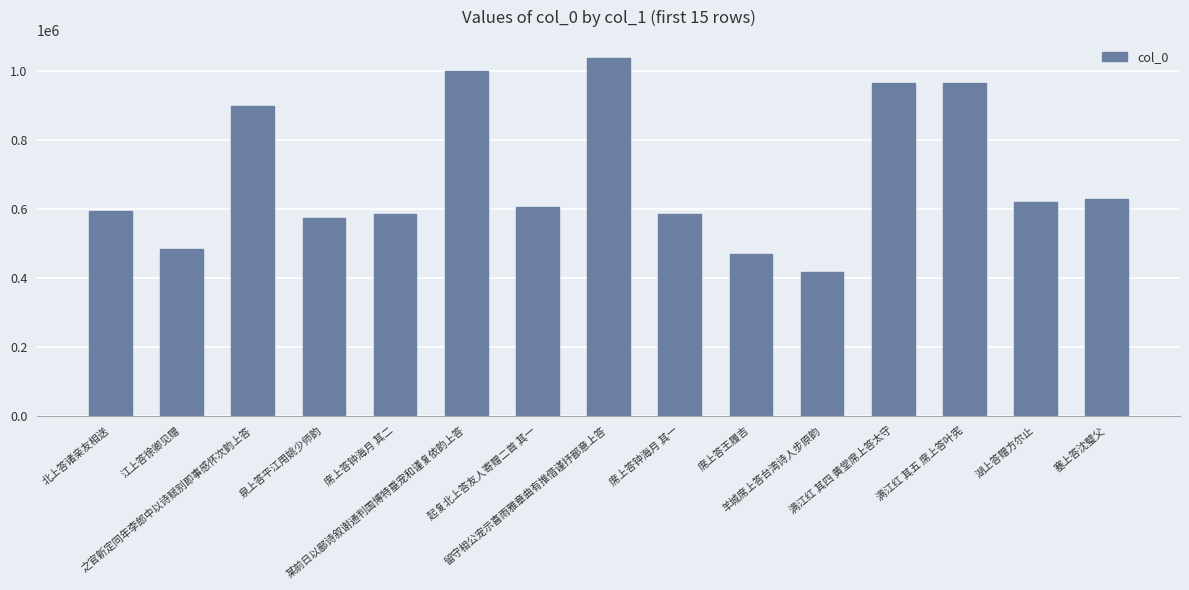

What is the sum of all values?

10431191